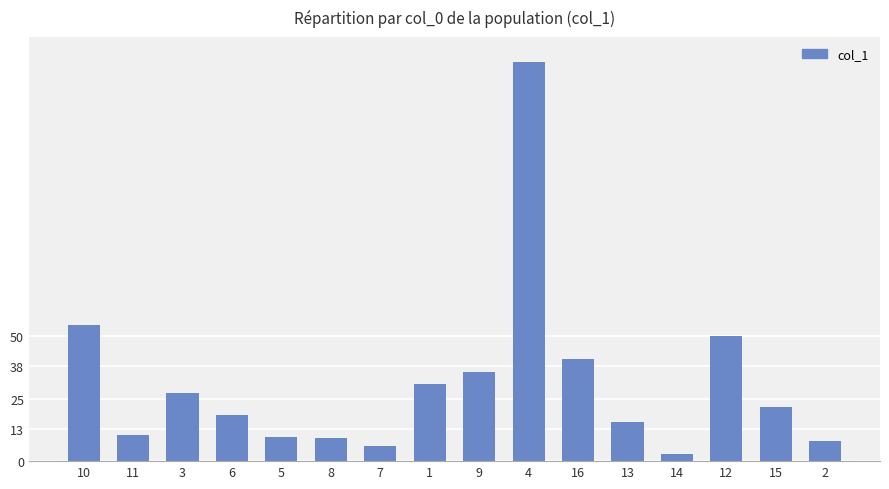

What is the label of the 8th bar from the left?

1